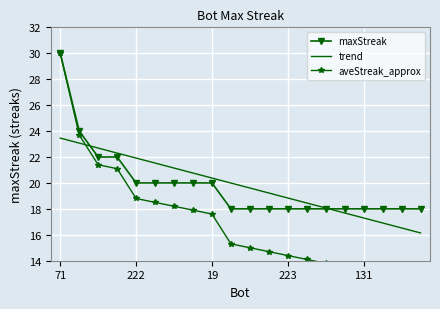

Which category has the highest value in the maxStreak series?

71